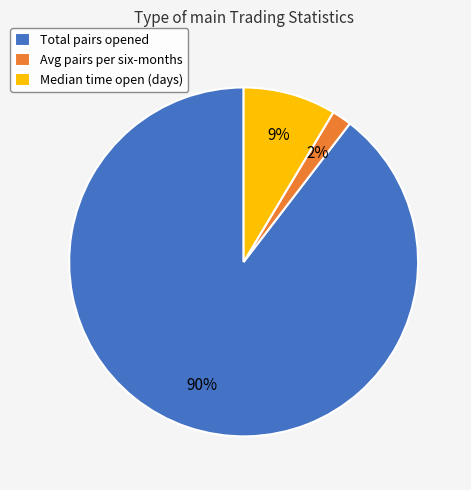

Which slice is the largest?

Total pairs opened